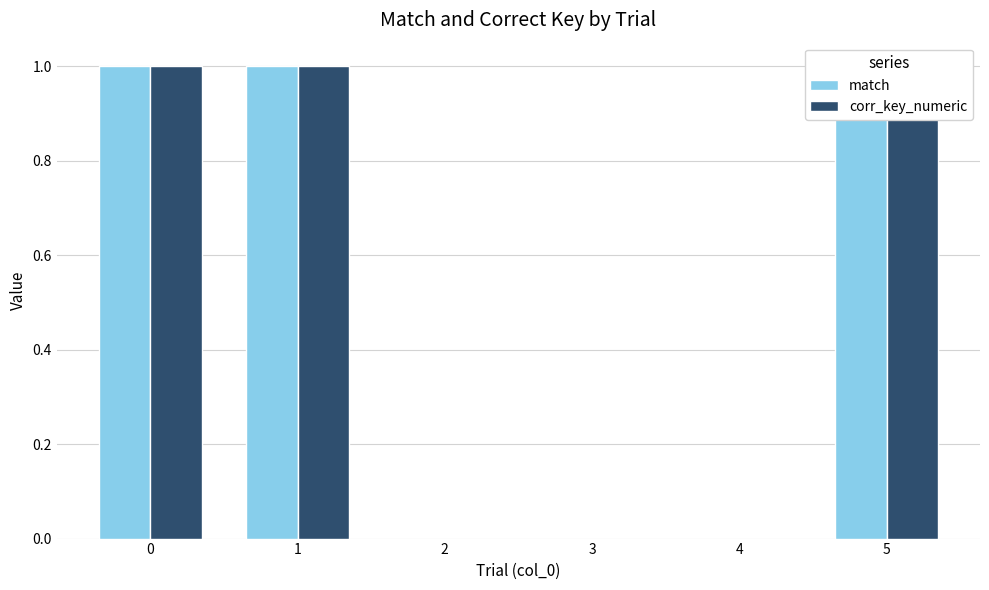

How many categories are shown in the chart?

6